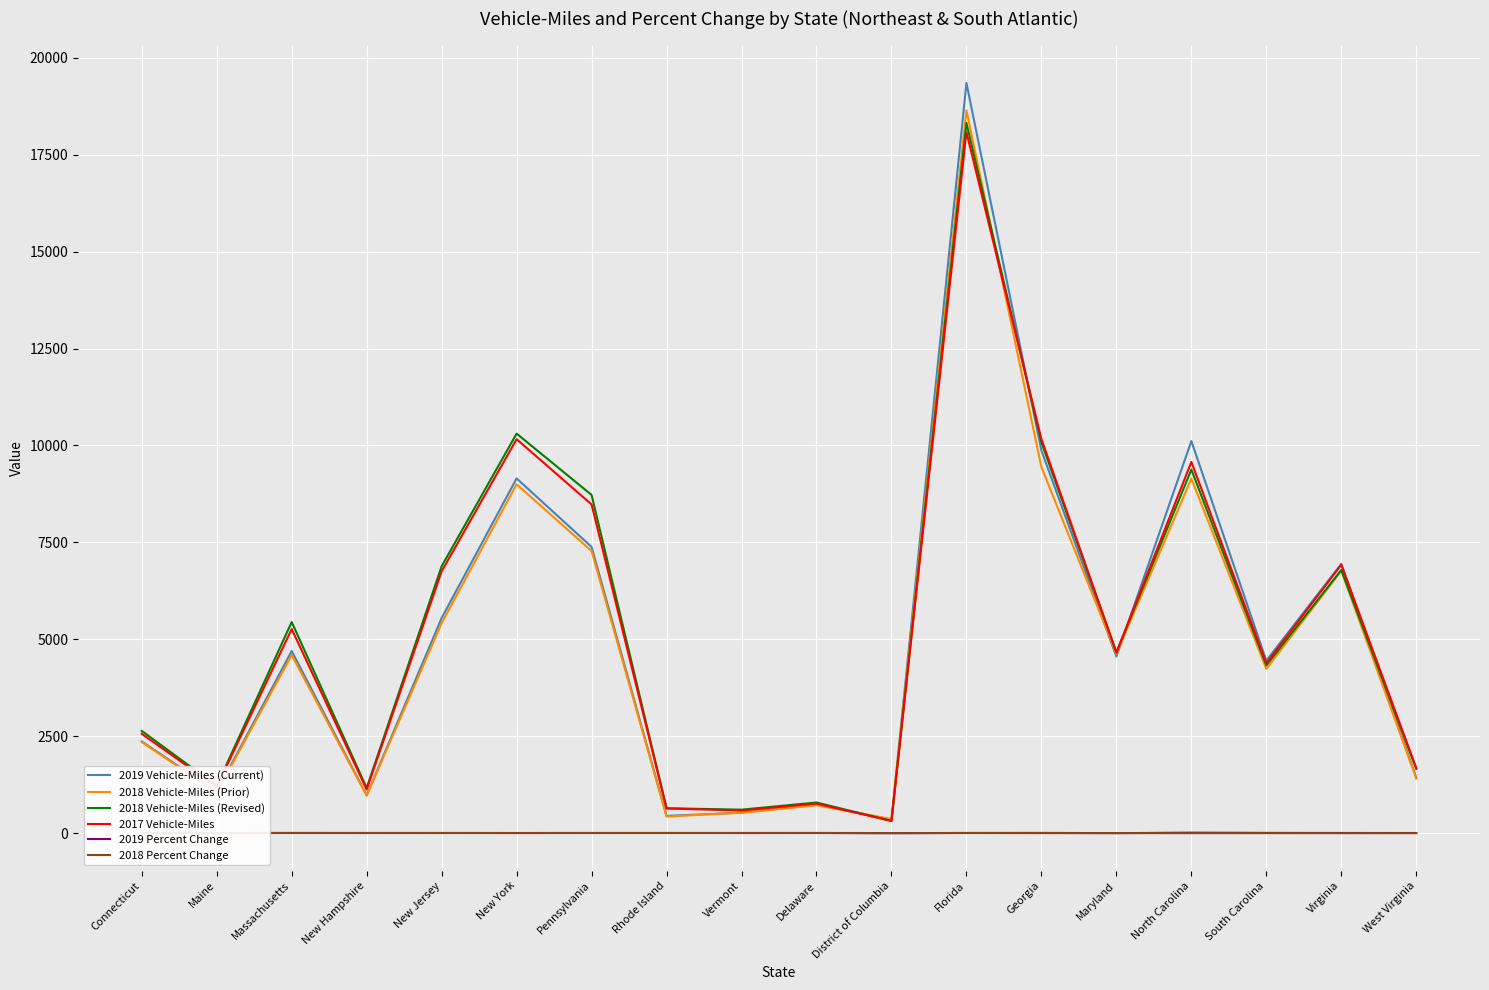

Which series has the widest spread of values?

2019 Vehicle-Miles (Current)